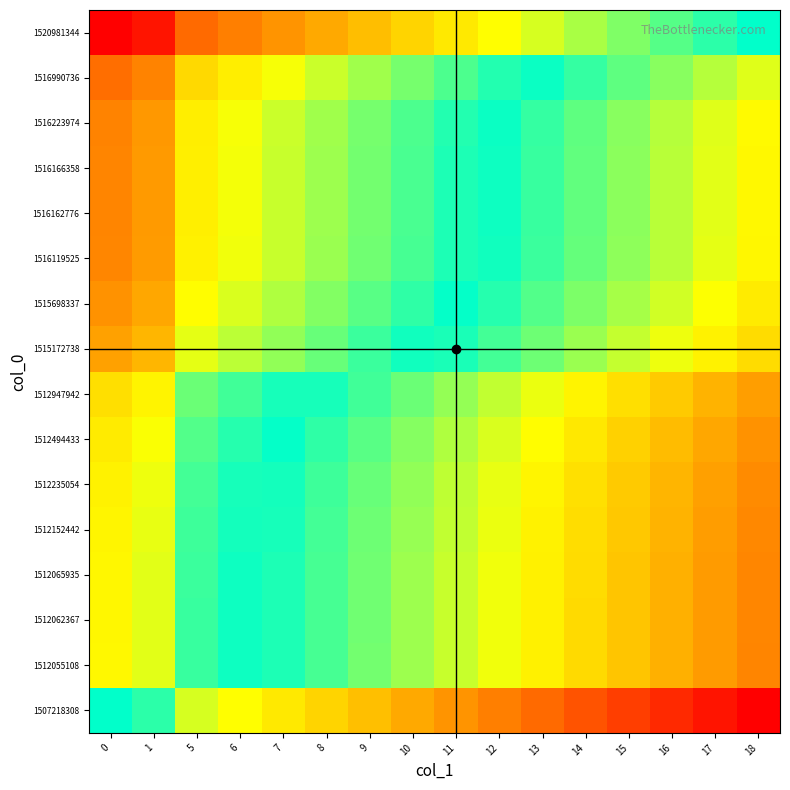

Between 15 and 8, which is larger?

8